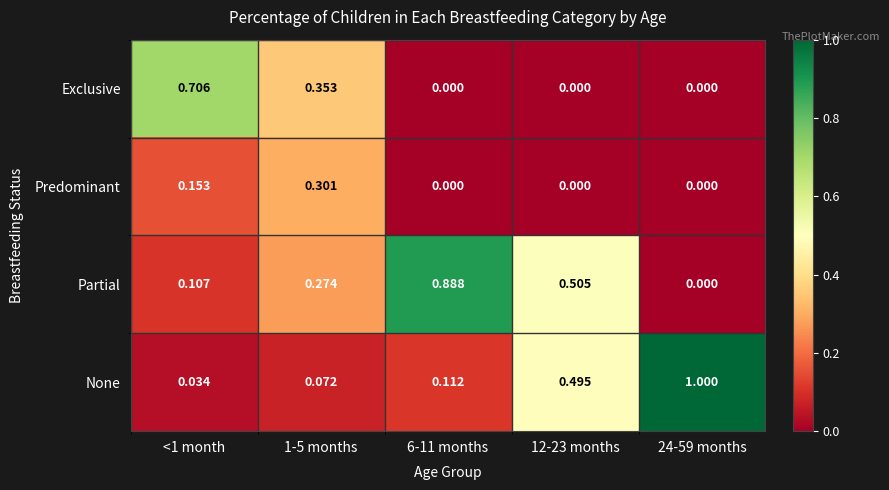

Is the value of Partial at 12-23 months greater than the value of Predominant at 6-11 months?

Yes